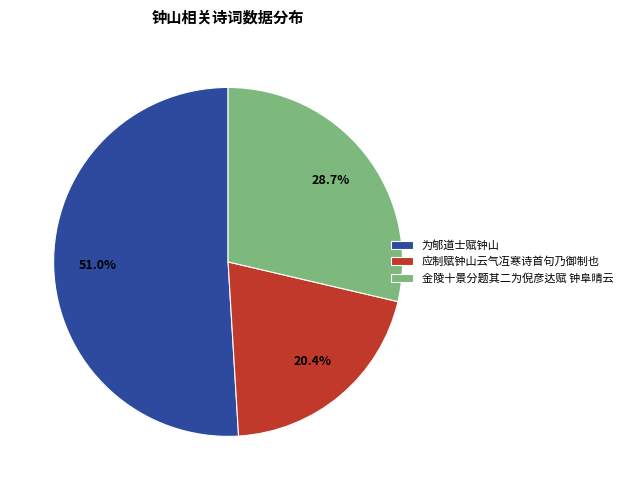

To the nearest percent, what percentage of the pie is 应制赋钟山云气冱寒诗首句乃御制也?

20%